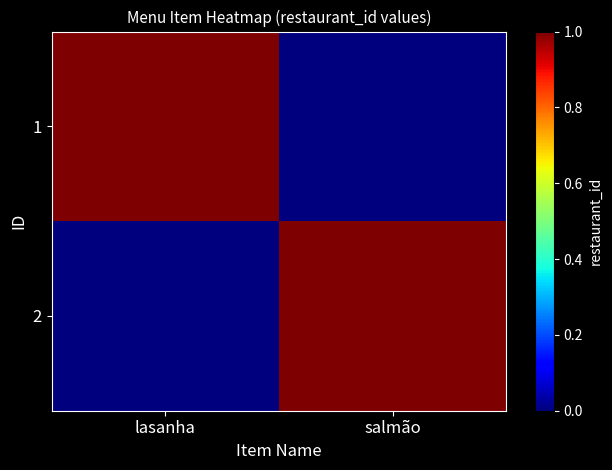

Reading left to right, what are all the values shown in this chart?

1: lasanha=1	salmão=0
2: lasanha=0	salmão=1